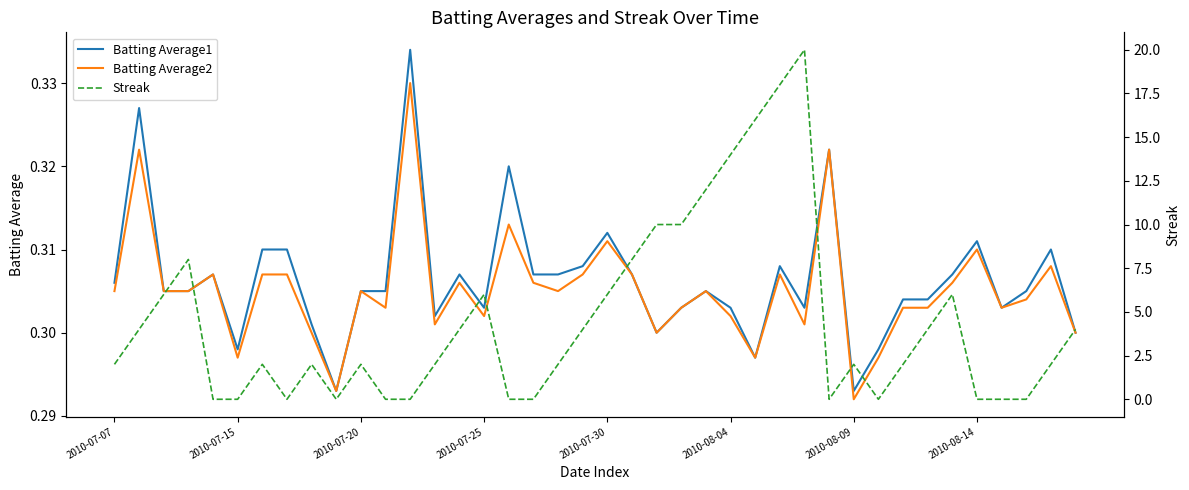

True or false: Batting Average1 has a value of 0.5 at 2010-07-20.

False